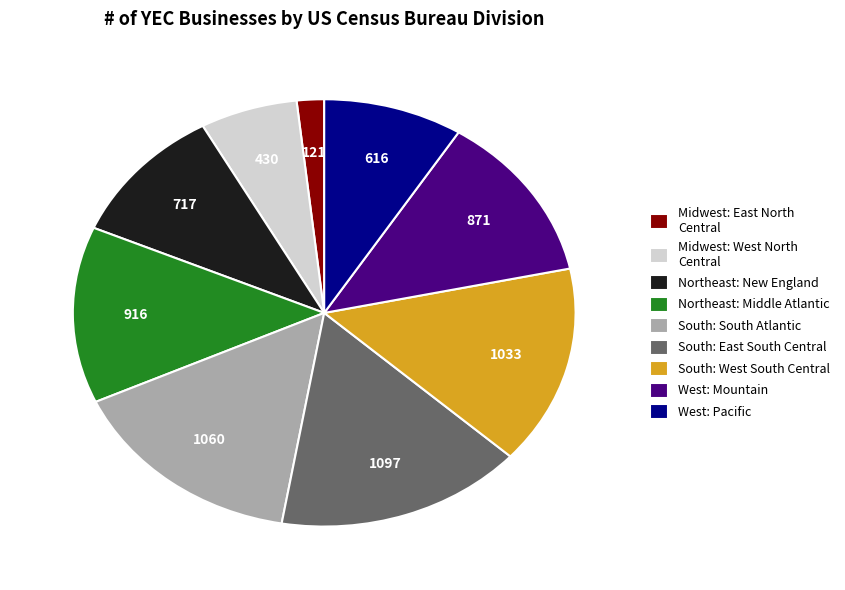

Count the number of slices in the pie.

9